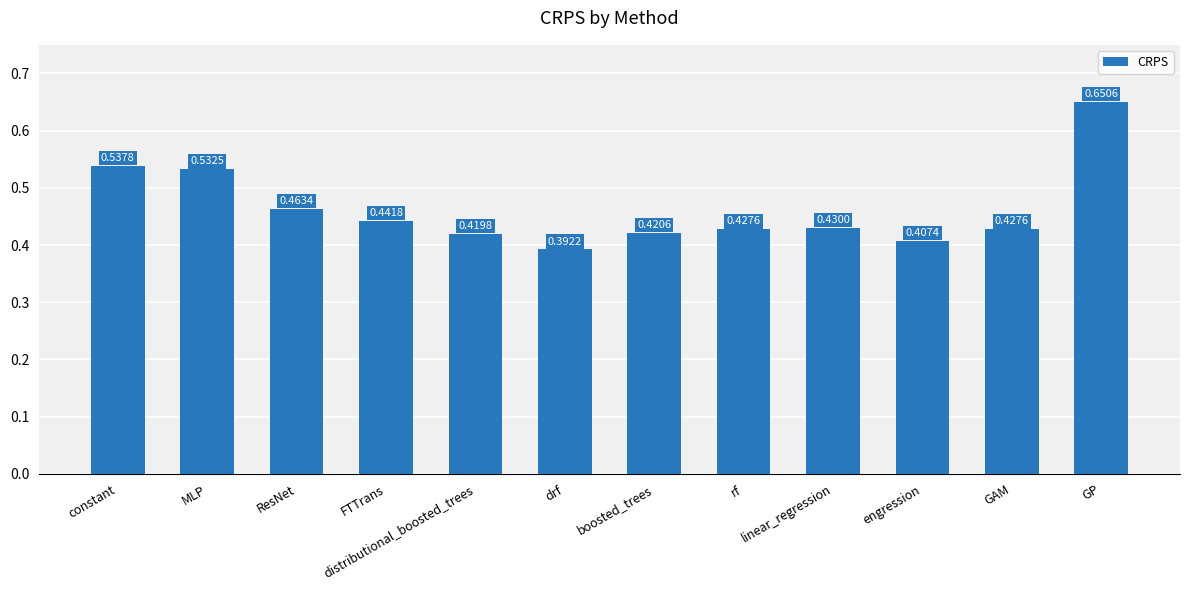

What is the sum of all values?

5.6